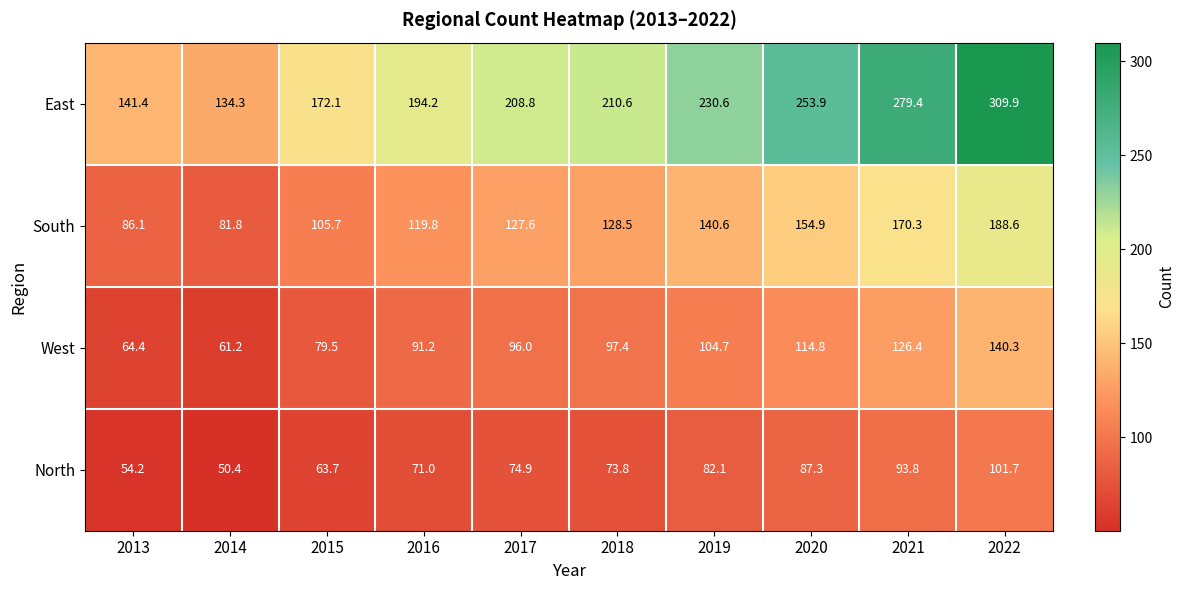

What is the difference between the highest and lowest values at 2014?

83.9